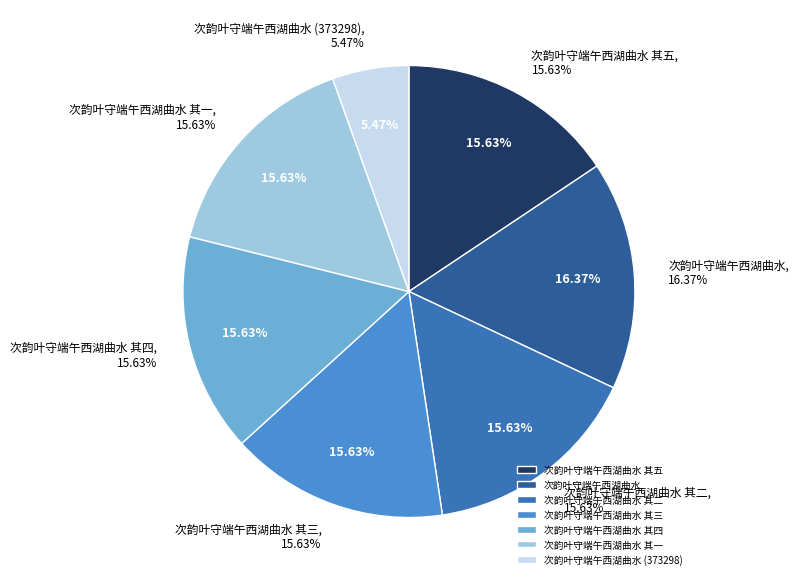

The 次韵叶守端午西湖曲水 其五 slice represents 16% of the pie. True or false?

True